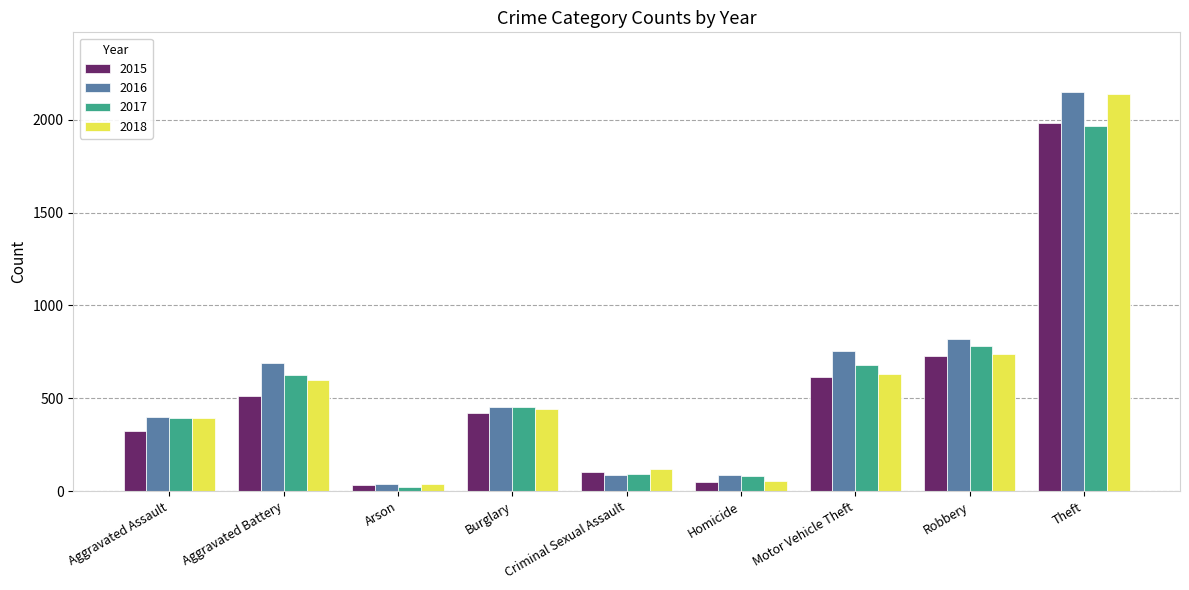

Does the chart contain stacked bars?

No